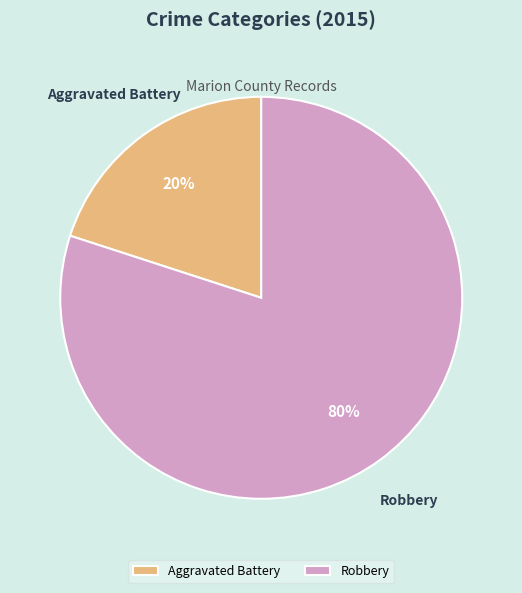

True or false: Aggravated Battery accounts for 30% of the total.

False